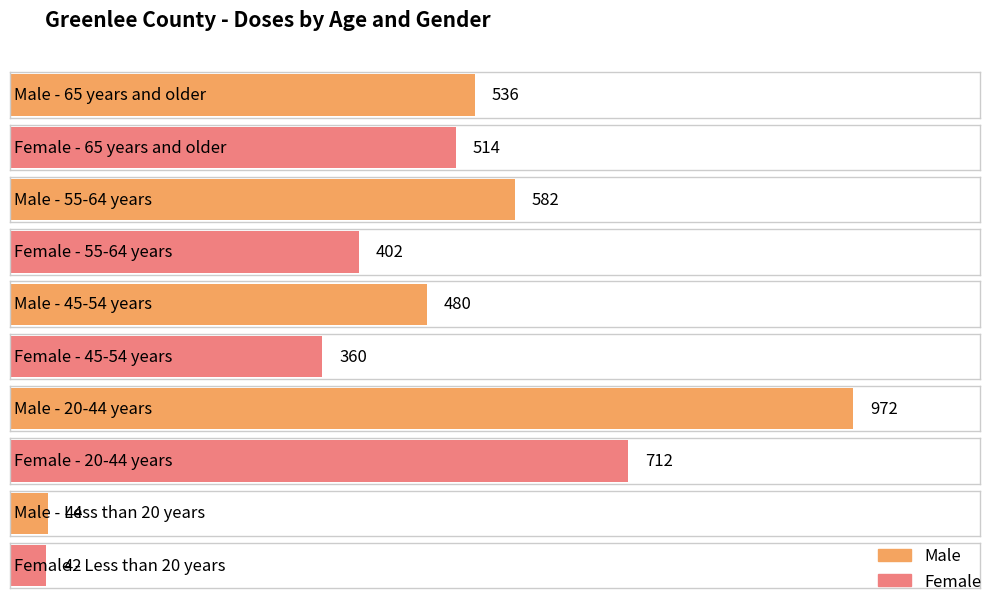

What is the approximate value of Female at Less than 20 years, to the nearest 50?

50